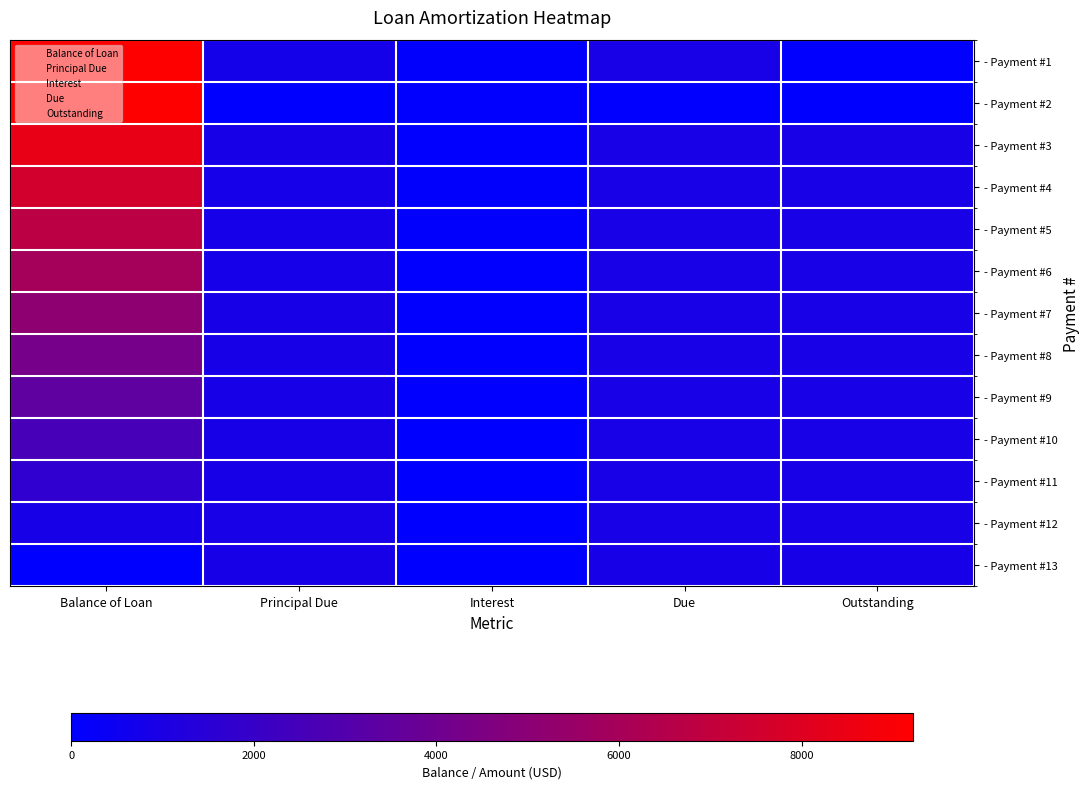

What is the difference between the highest and lowest values at Balance of Loan?

9214.2